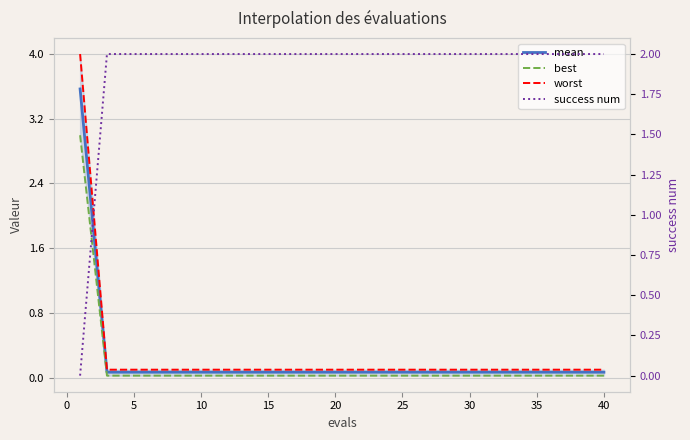

True or false: best has a value of 0.0 at 35.

True